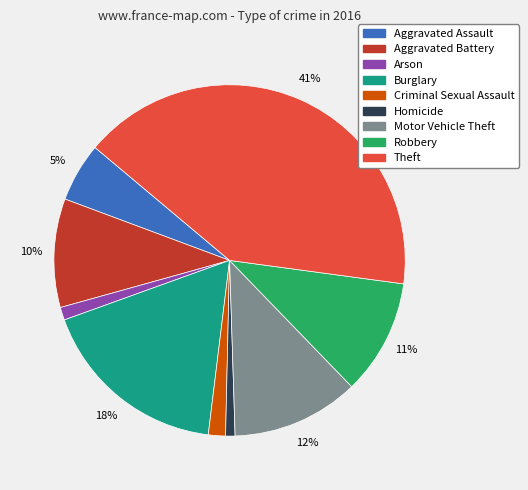

Is it true that Aggravated Battery is 10% of the pie?

True